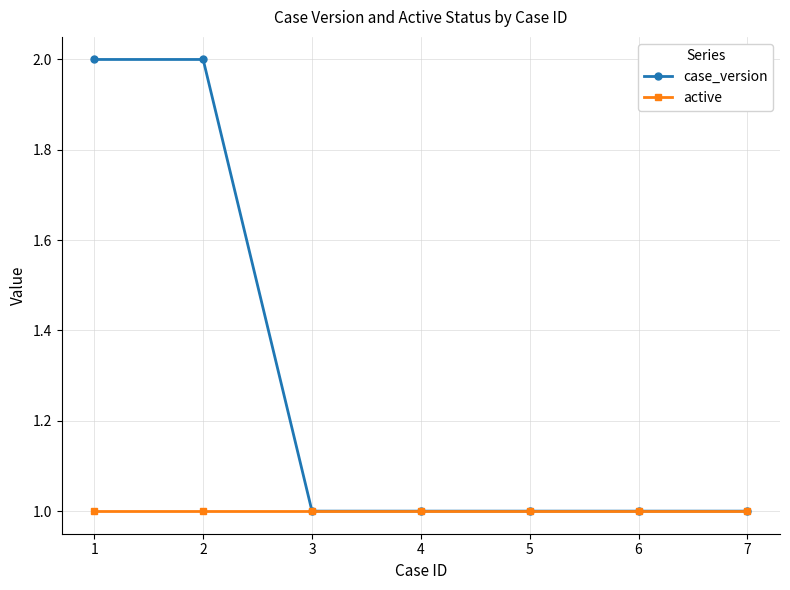

Reading left to right, transcribe all the data shown in this chart.

case_version: 1=2	2=2	3=1	4=1	5=1	6=1	7=1
active: 1=1	2=1	3=1	4=1	5=1	6=1	7=1